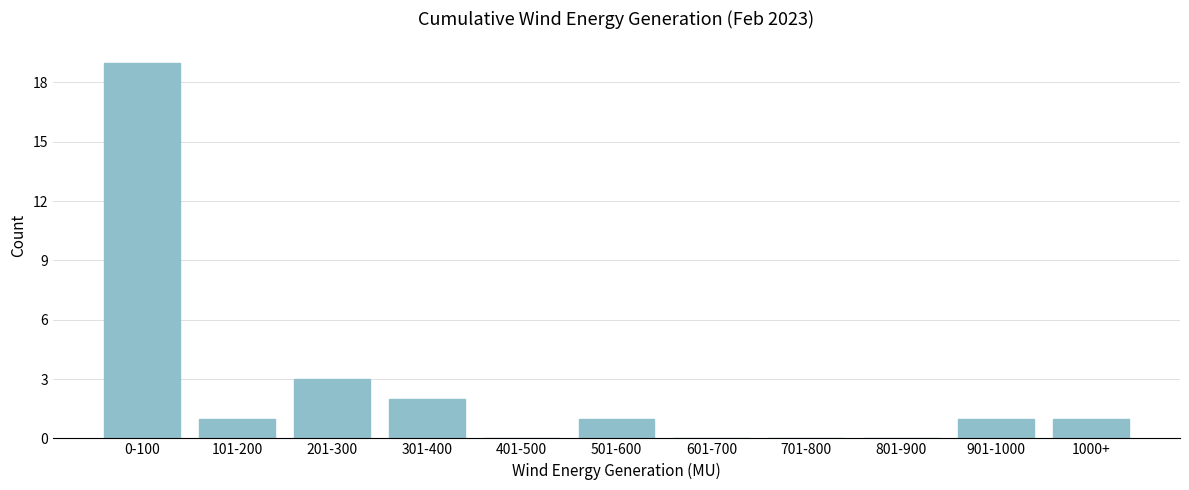

Reading left to right, transcribe all the data shown in this chart.

0-100=19	101-200=1	201-300=3	301-400=2	401-500=0	501-600=1	601-700=0	701-800=0	801-900=0	901-1000=1	1000+=1